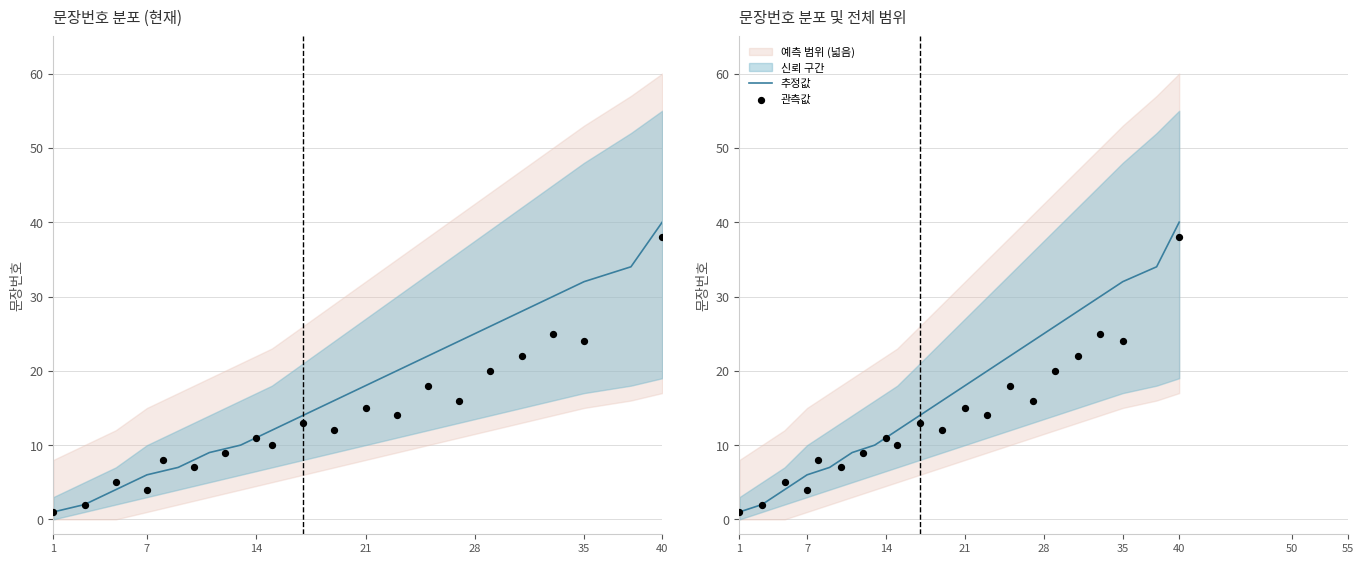

Which series has the largest total across all categories?

추정값